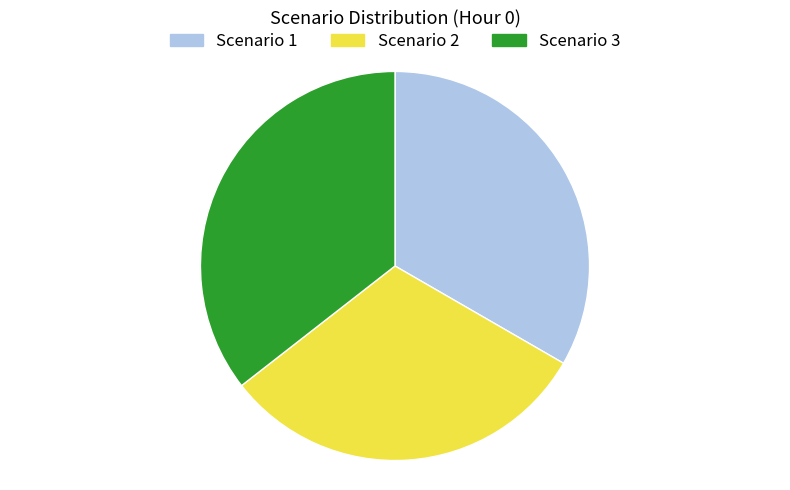

Rank the categories by value from lowest to highest.

Scenario 2, Scenario 1, Scenario 3